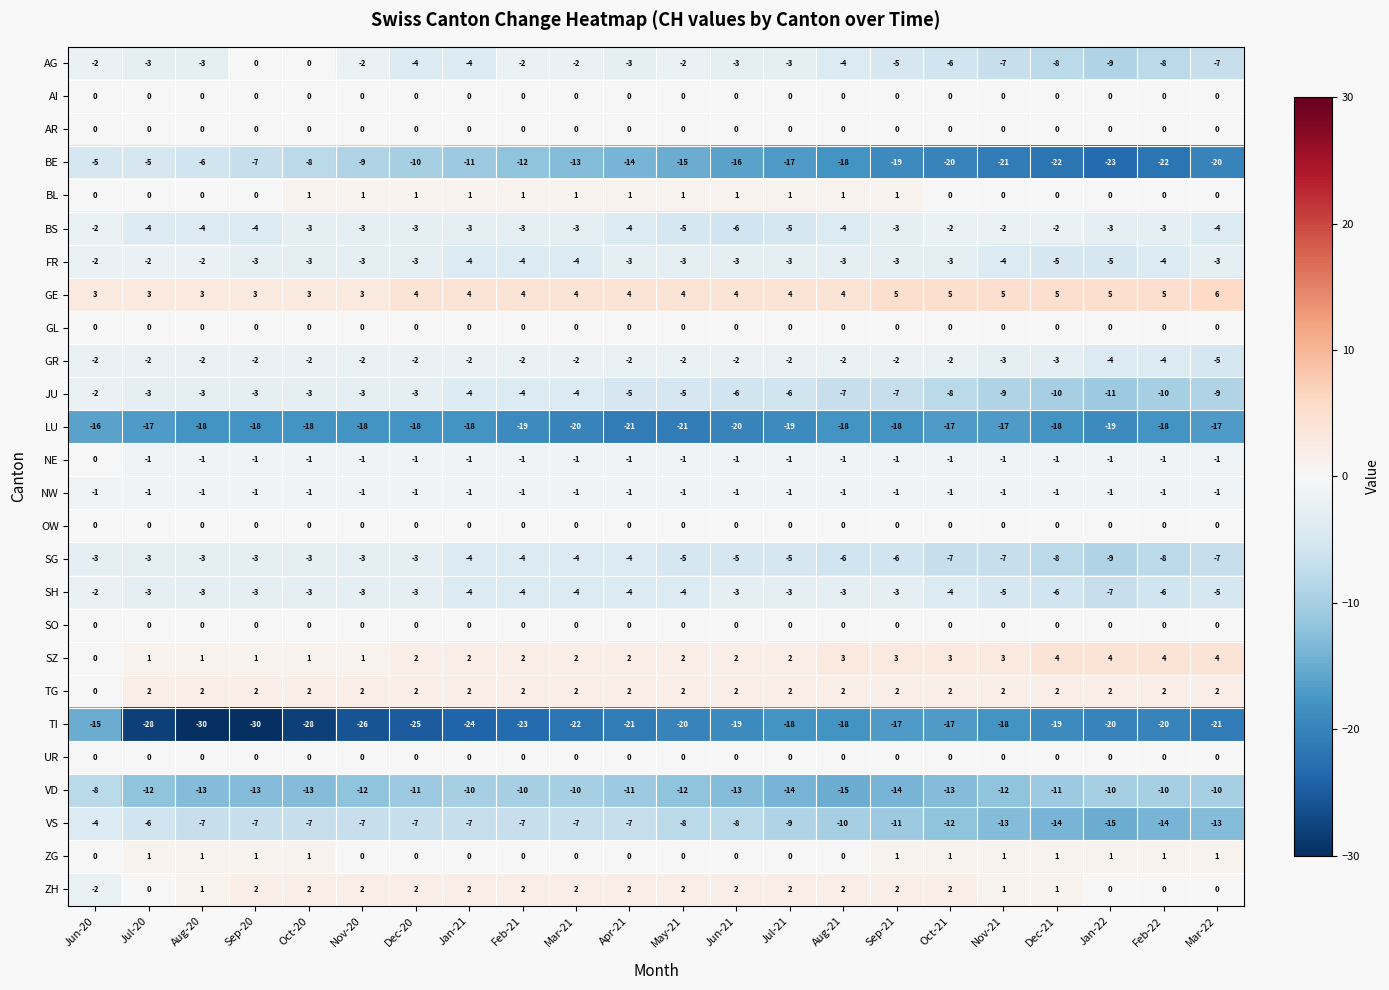

What is the greatest value displayed?

6